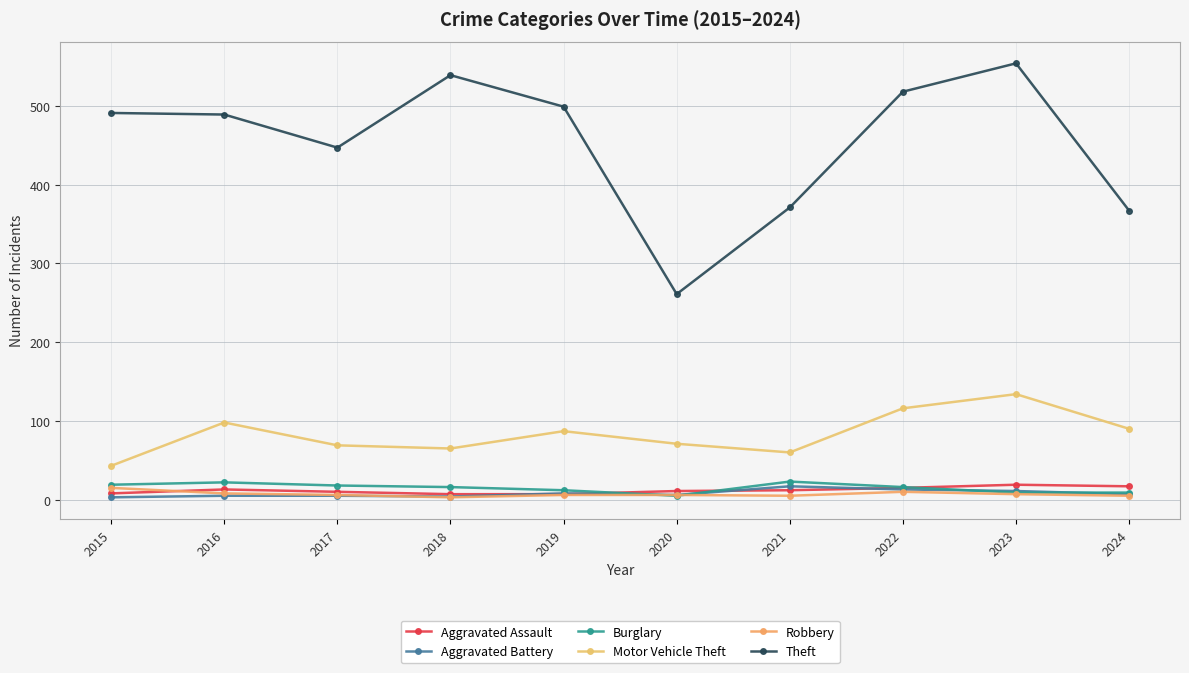

Is this an area chart (filled region under the line)?

No